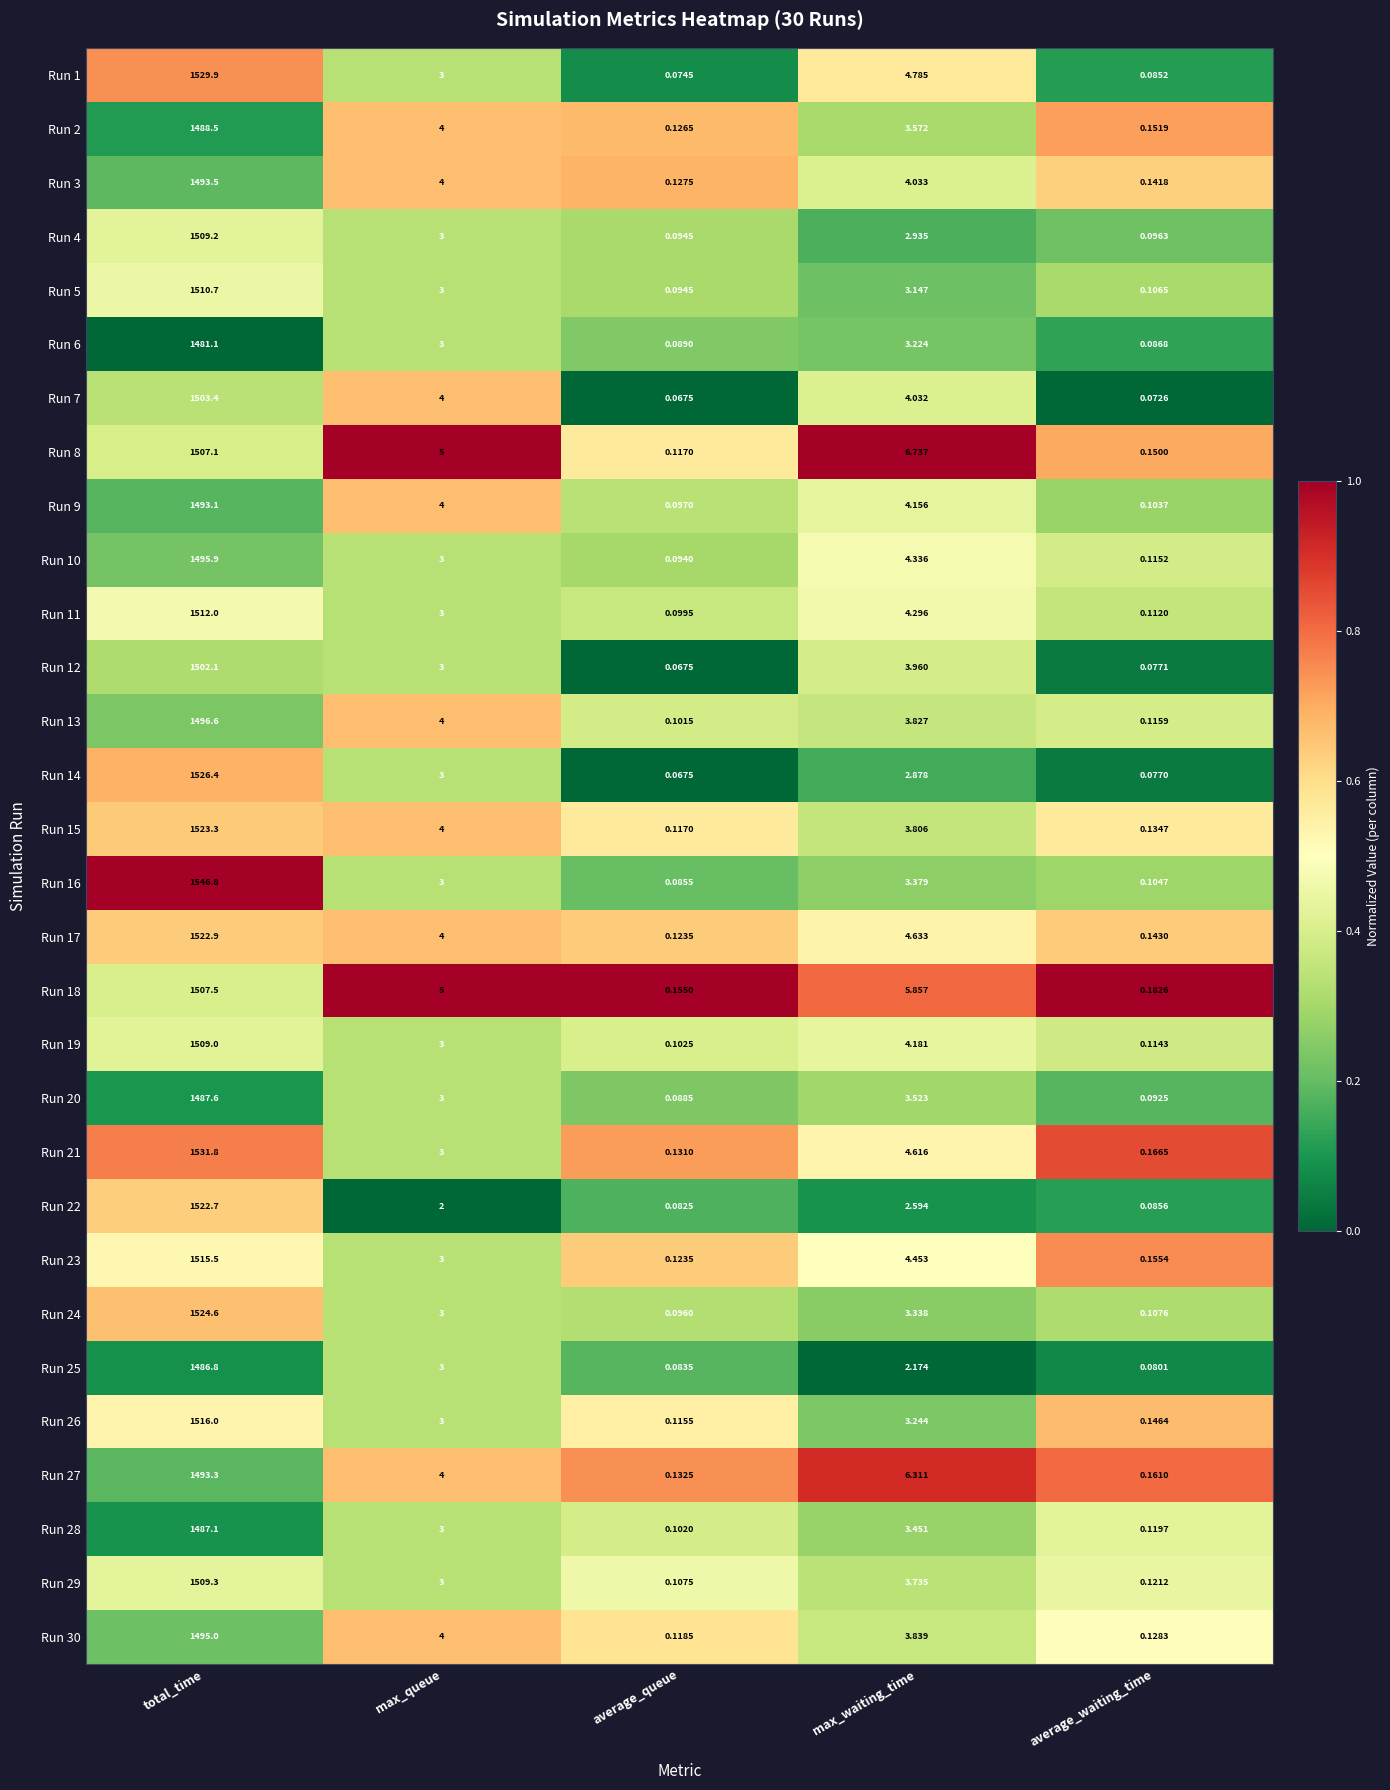

How many data points in Run 1 are less than 3?

2